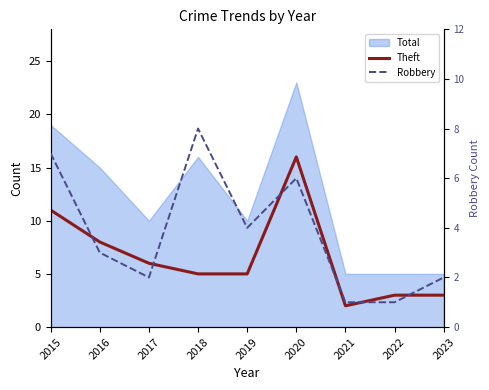

How many interior local valleys does the Robbery series have?

2